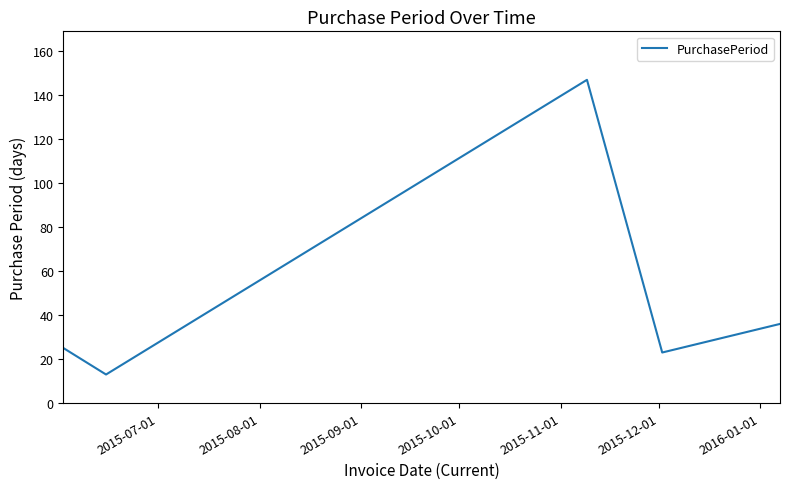

What is the minimum value shown in the chart?

13